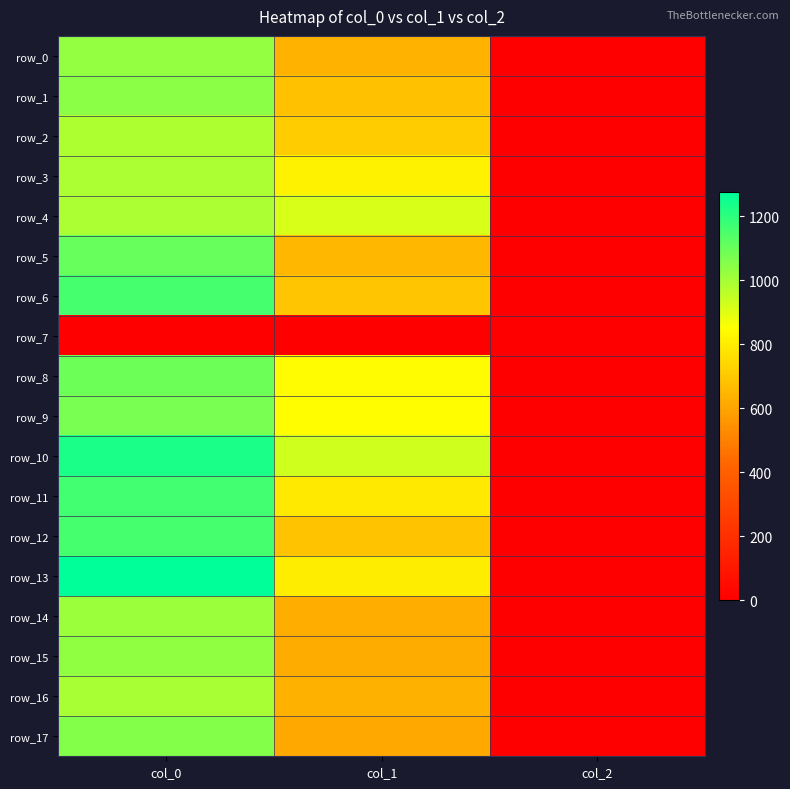

At which label does row_4 reach its minimum?

col_2